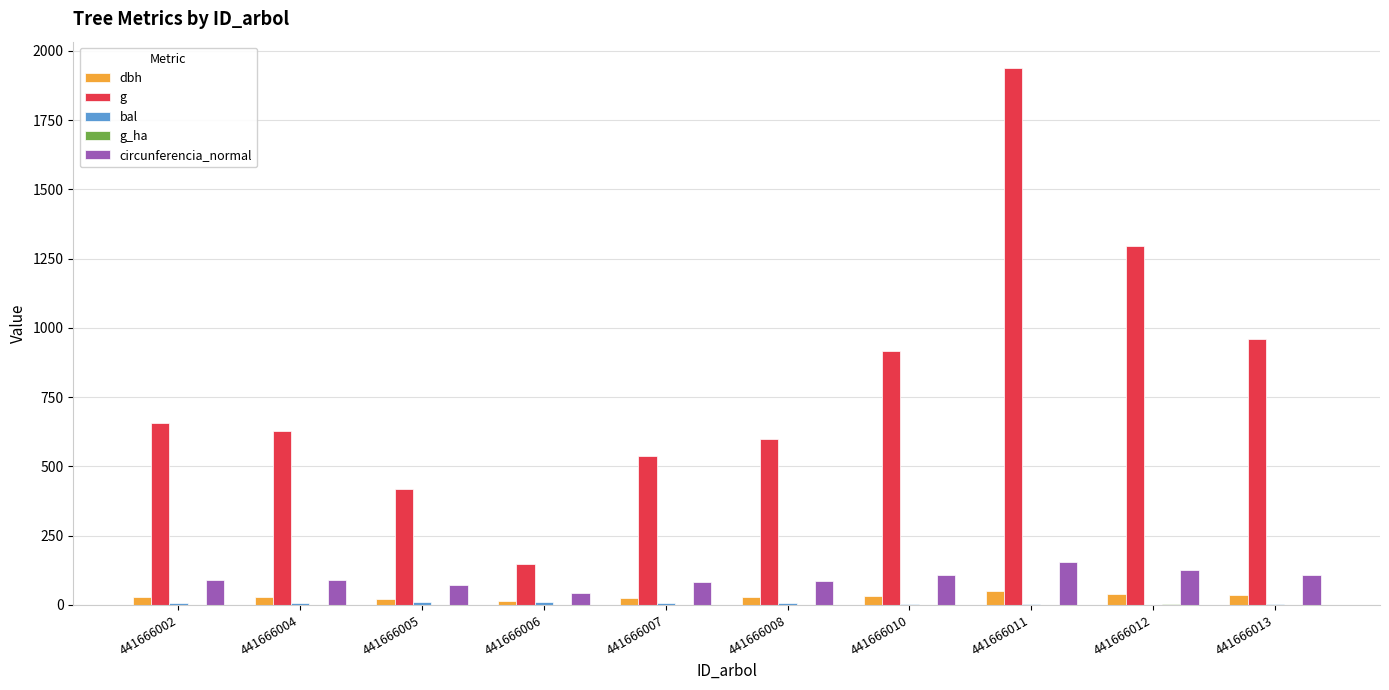

How many groups of bars are there?

10